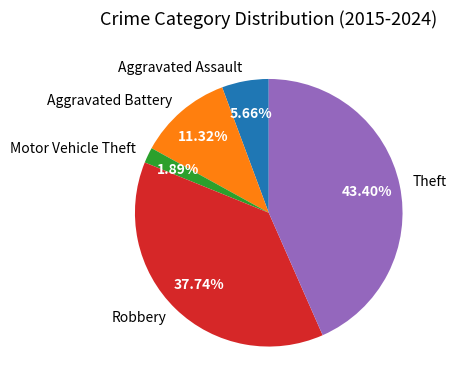

Combined, what portion of the pie is Theft and Aggravated Battery?

54.7%